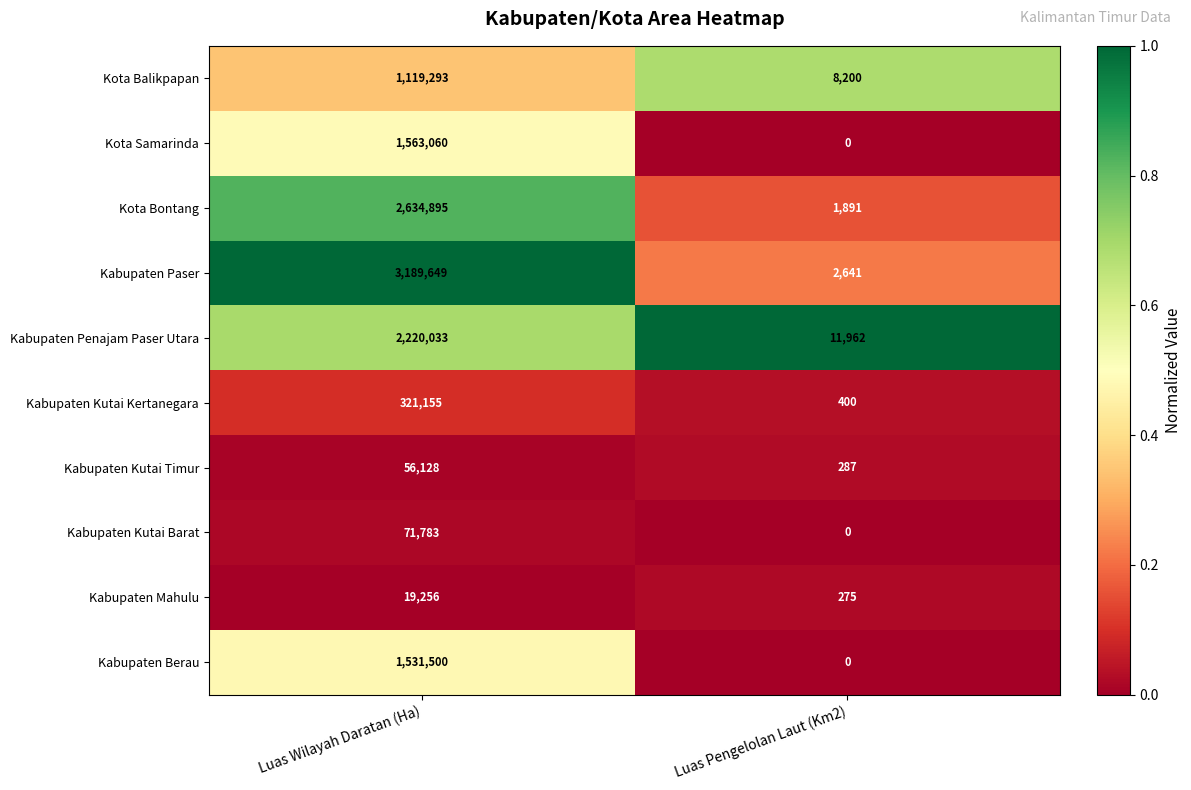

Where is Kabupaten Penajam Paser Utara nearest to the value 1115997?

Luas Pengelolan Laut (Km2)